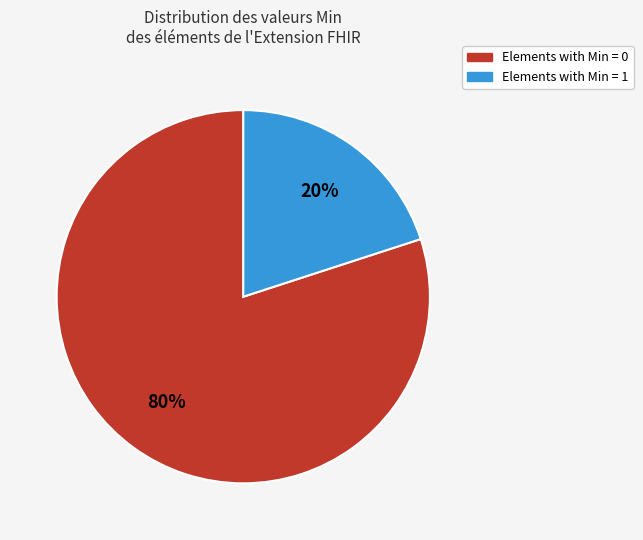

Does any single category account for the majority?

Yes